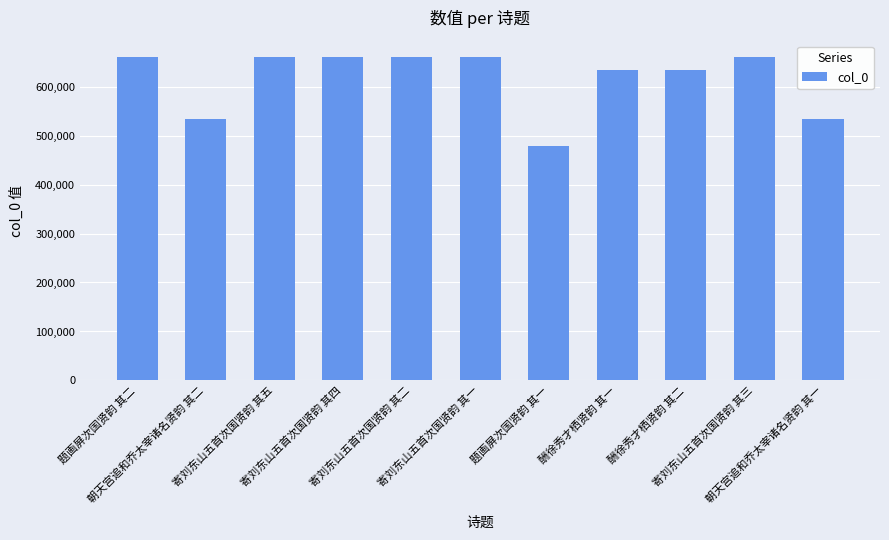

What is the change in value from 朝天宫追和乔太宰诸名贤韵 其二 to 酬徐秀才栖贤韵 其一?

+100053